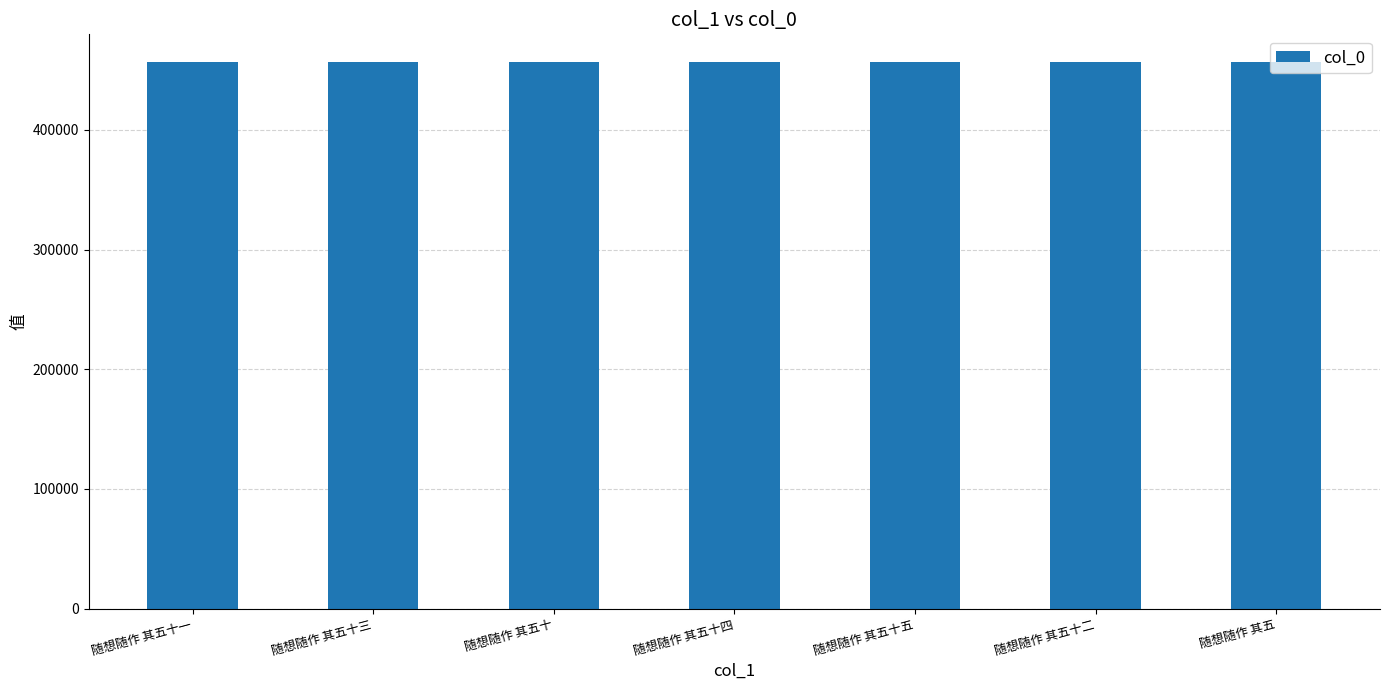

What is the label of the 3rd bar from the left?

随想随作 其五十